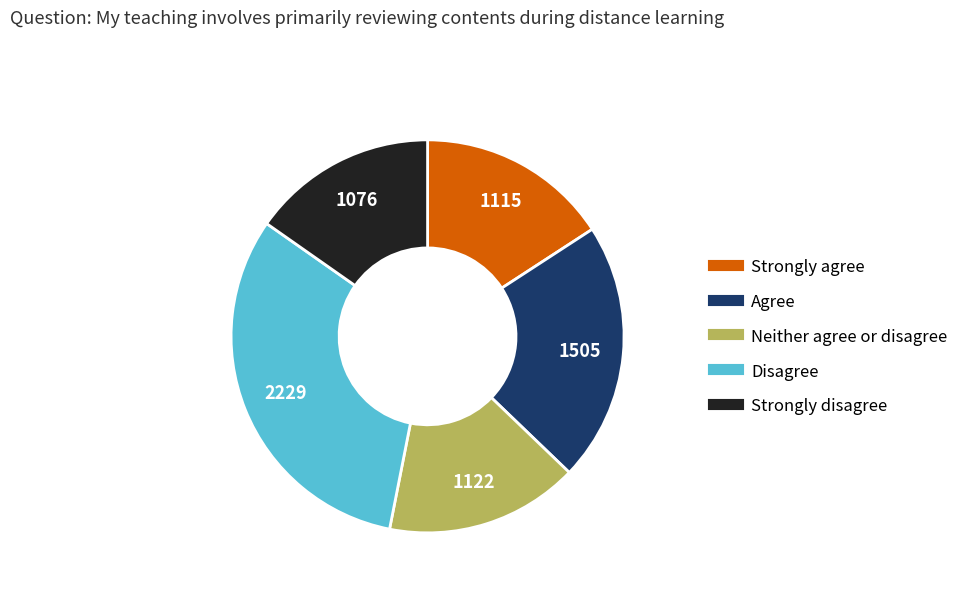

Does any single category account for the majority?

No